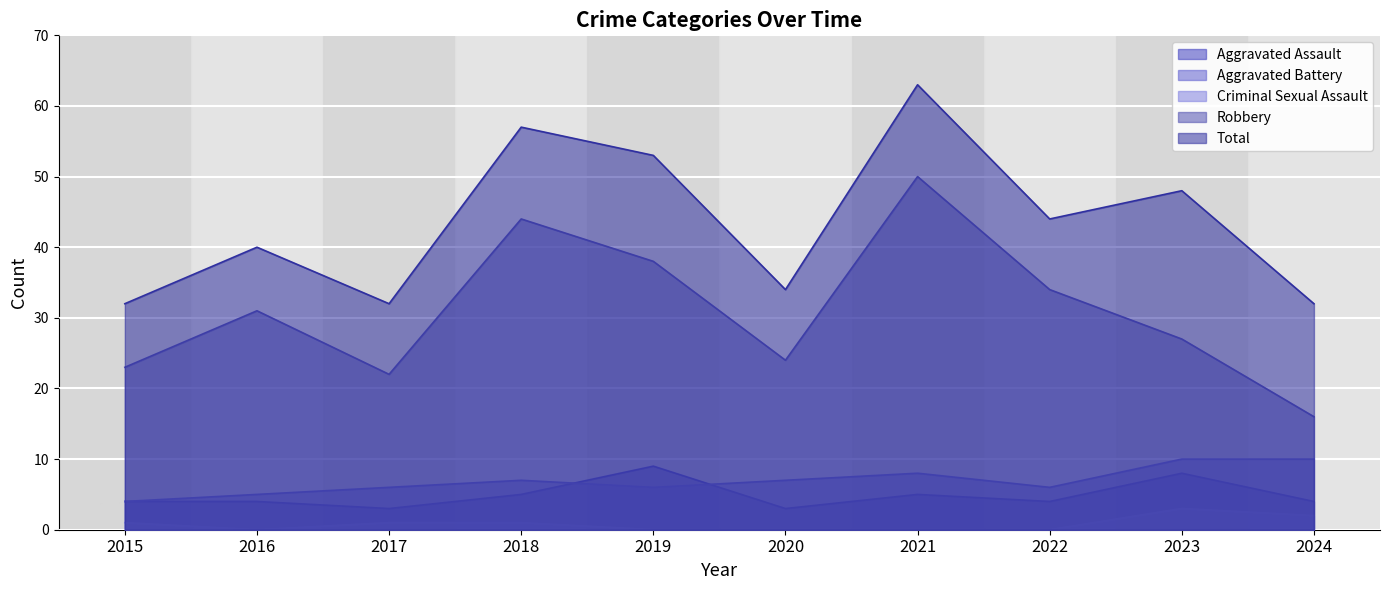

At which label does Aggravated Battery reach its minimum?

2015